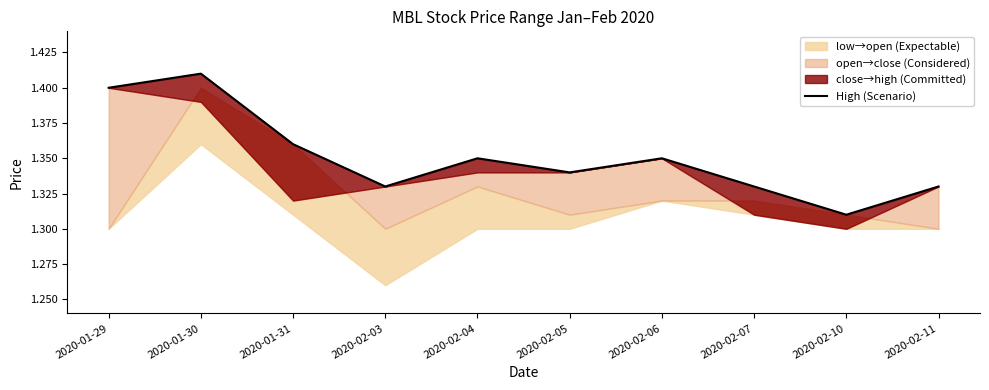

Does the chart display data point markers on the line(s)?

No